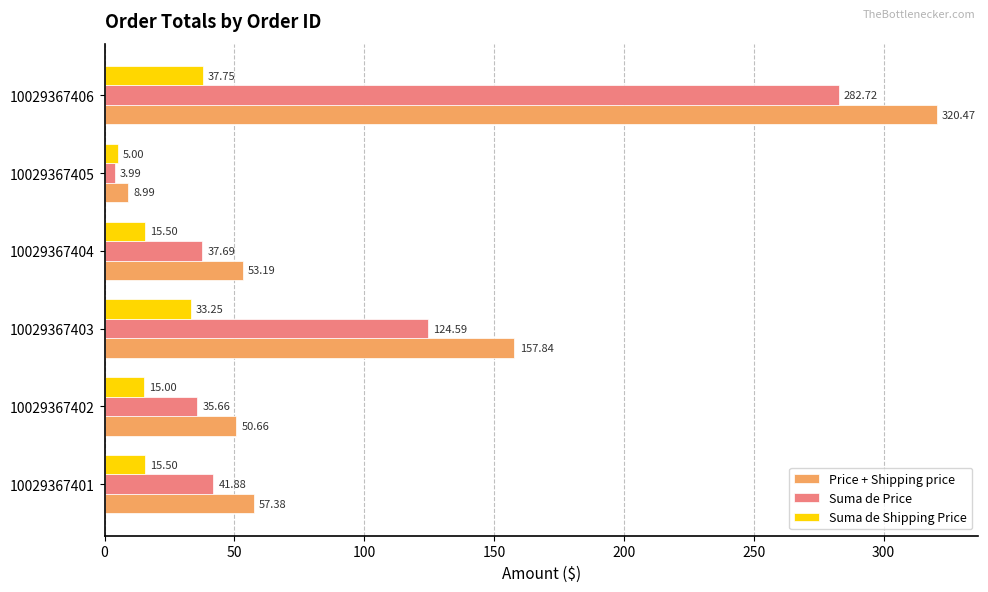

Which series has the largest range (max minus min)?

Price + Shipping price